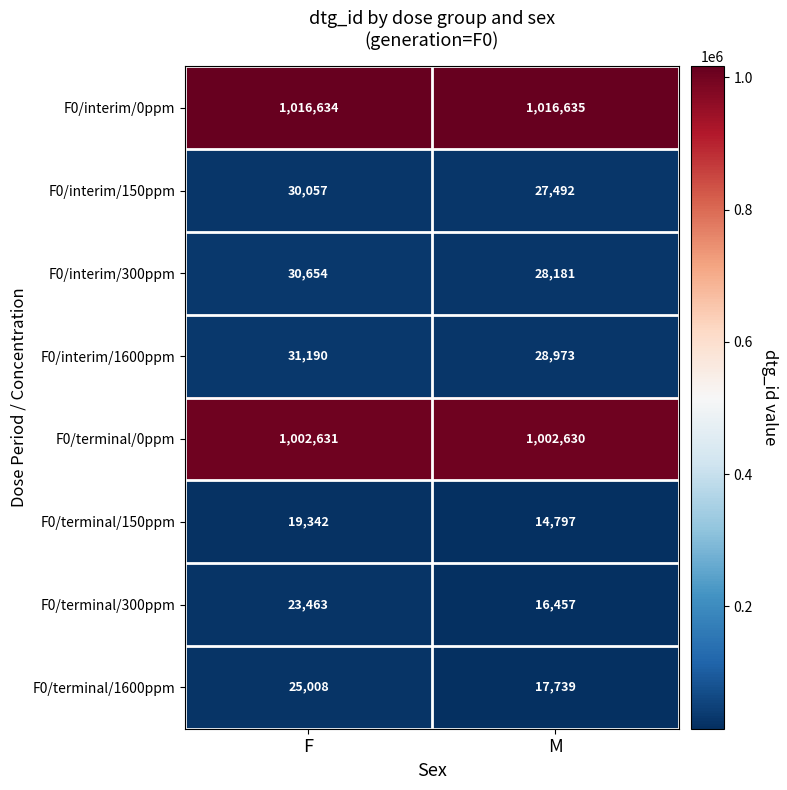

At which category does the chart reach its minimum across all series?

M